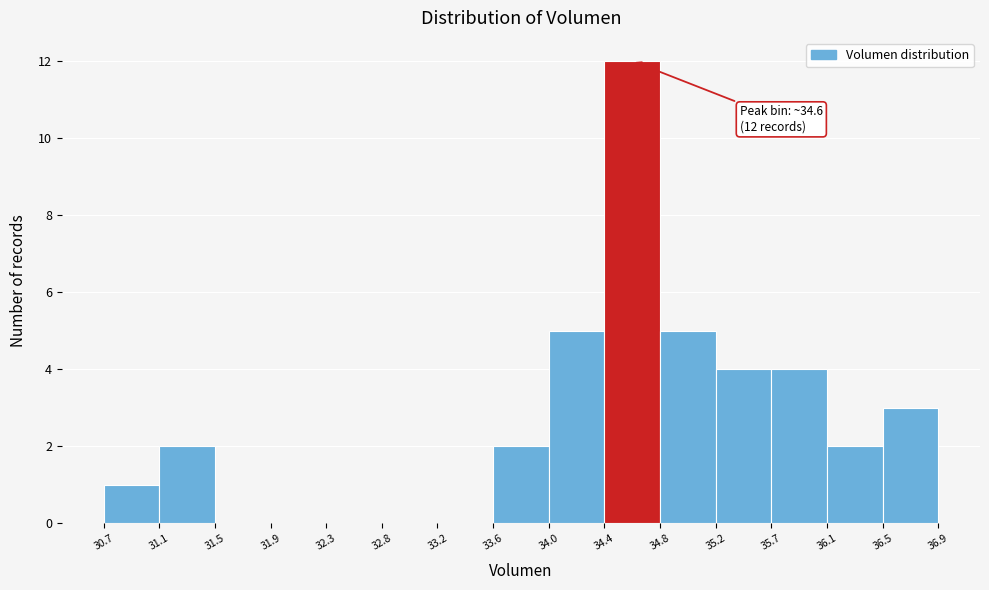

Over which range of the x-axis is the bar tallest?

34.4 to 34.8